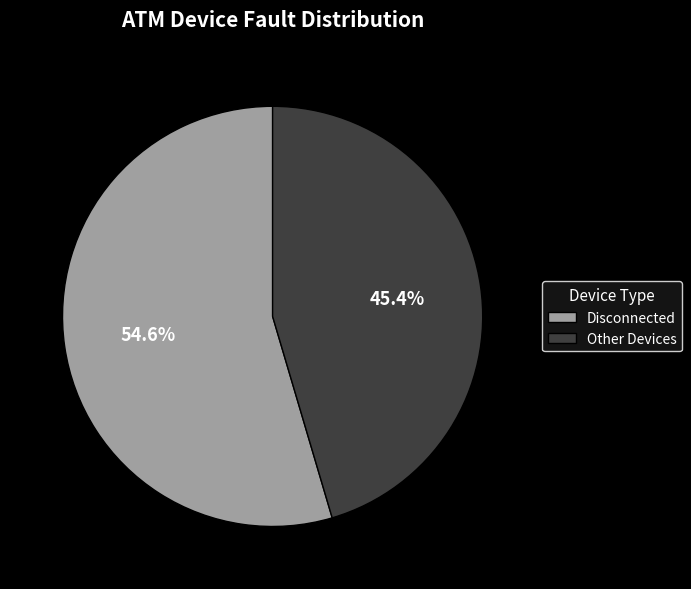

What is the majority slice?

Disconnected